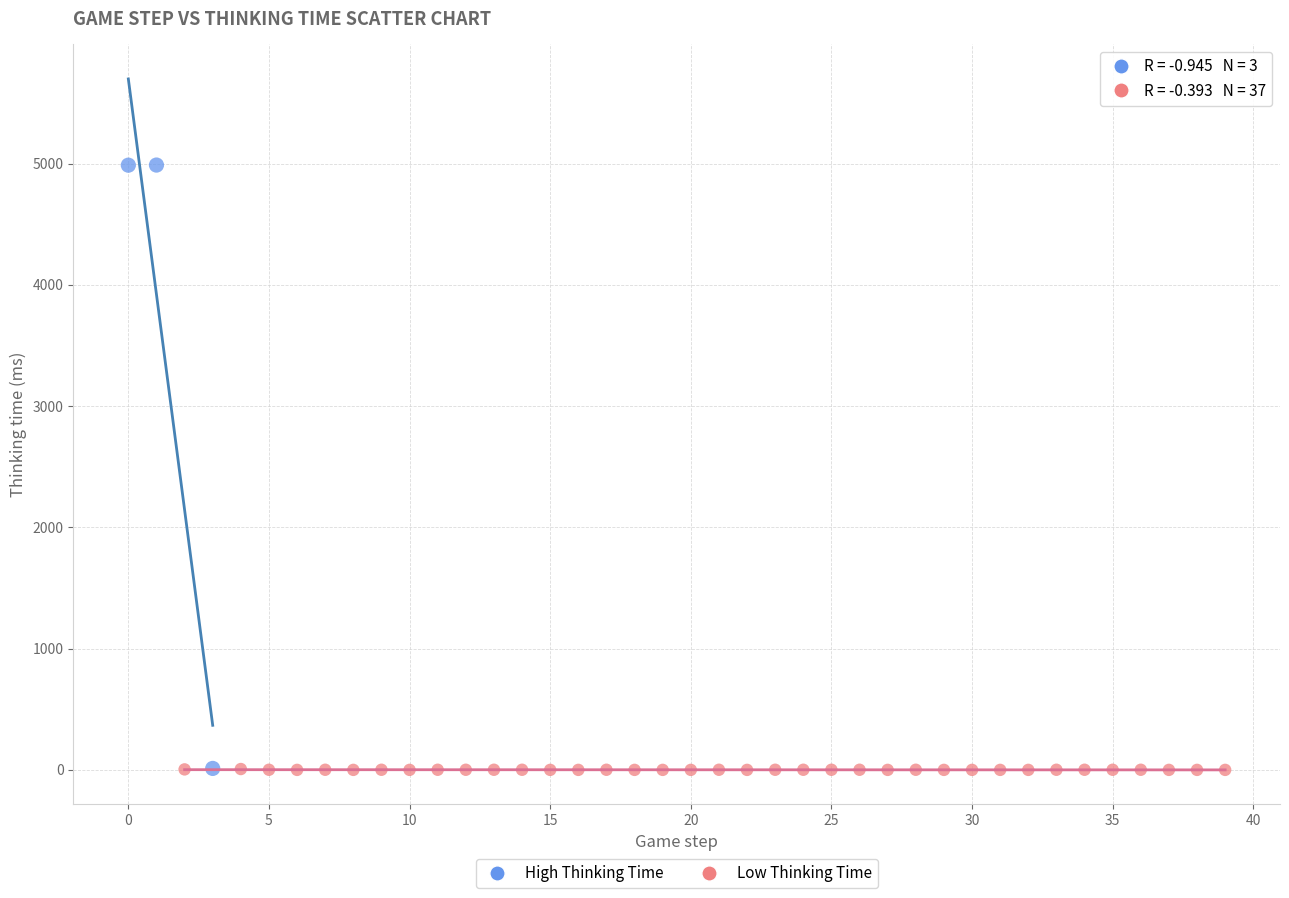

What are all the series names shown in the legend?

High Thinking Time, Low Thinking Time